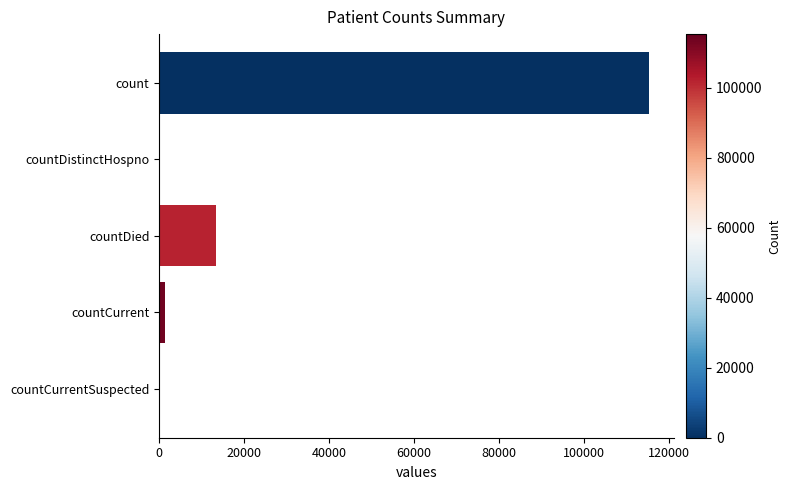

What is the sum of all values?

130105